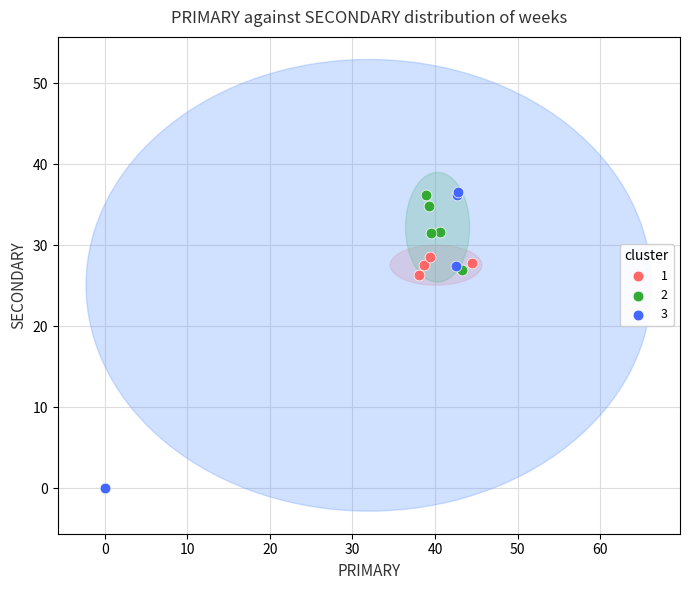

Which series has the largest Y range (max minus min)?

3